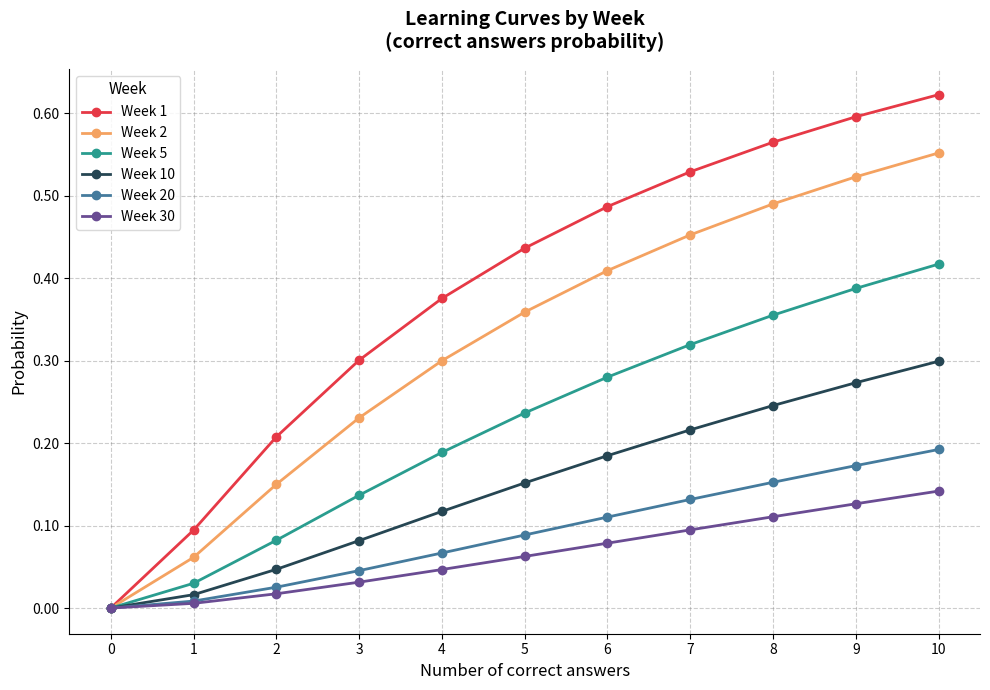

List the series in order of their peak value, highest first.

Week 1, Week 2, Week 5, Week 10, Week 20, Week 30